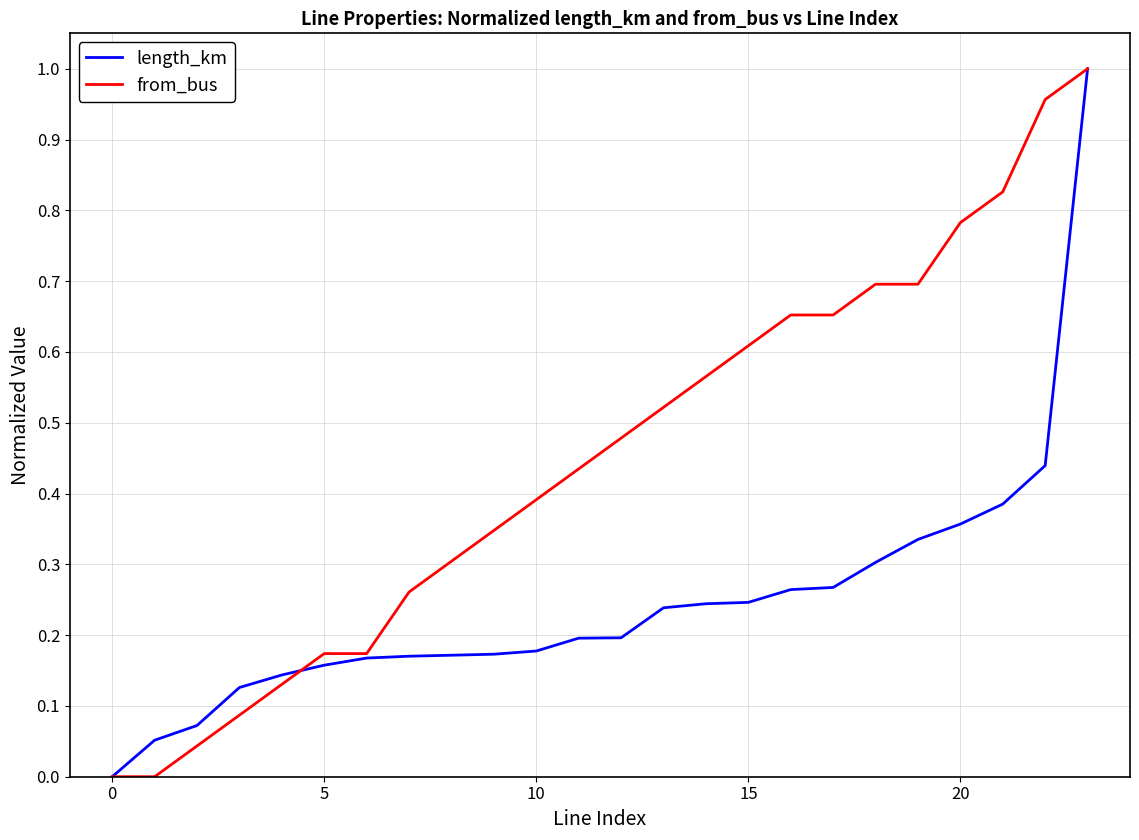

Rank the series by their average value, from lowest to highest.

length_km, from_bus